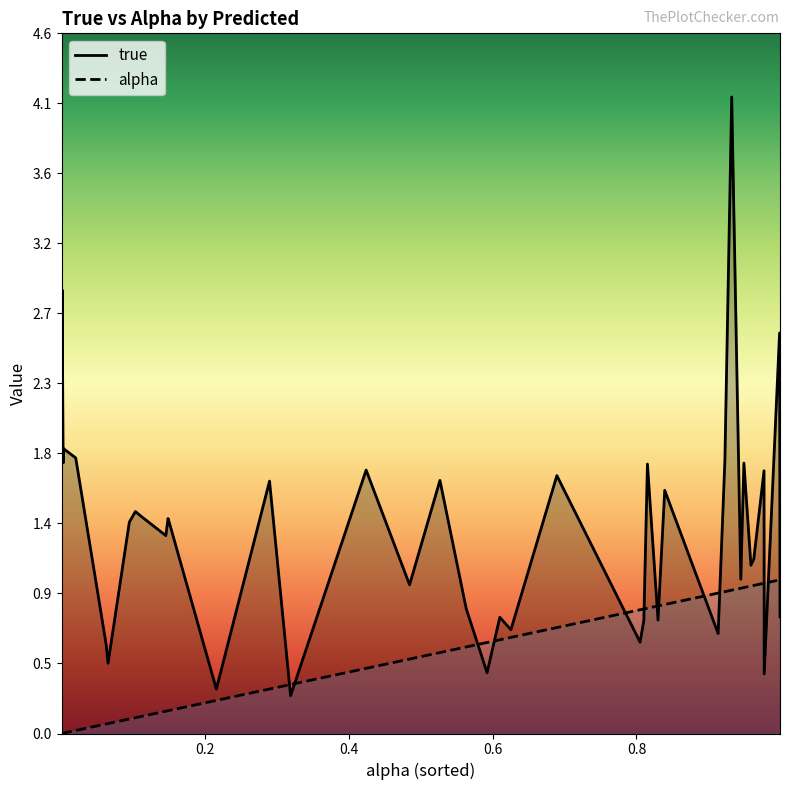

List the series in order of their overall mean, highest first.

true, alpha